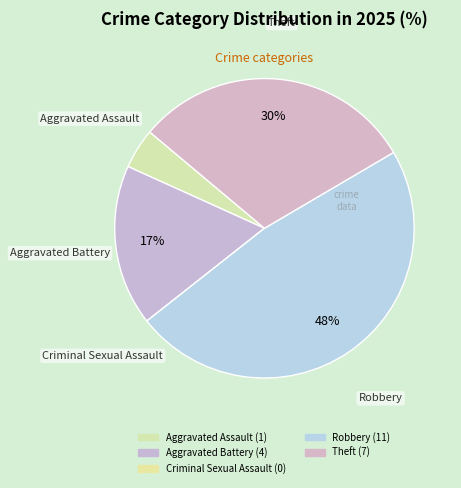

What is the change in value from Robbery to Theft?

-4